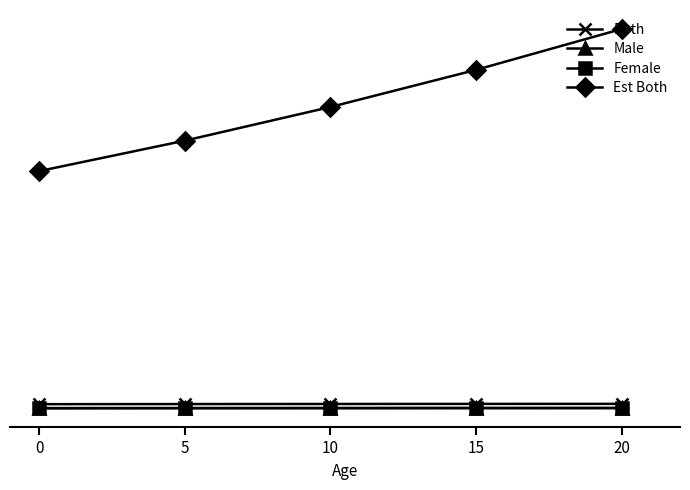

What are all the series names shown in the legend?

Both, Male, Female, Est Both